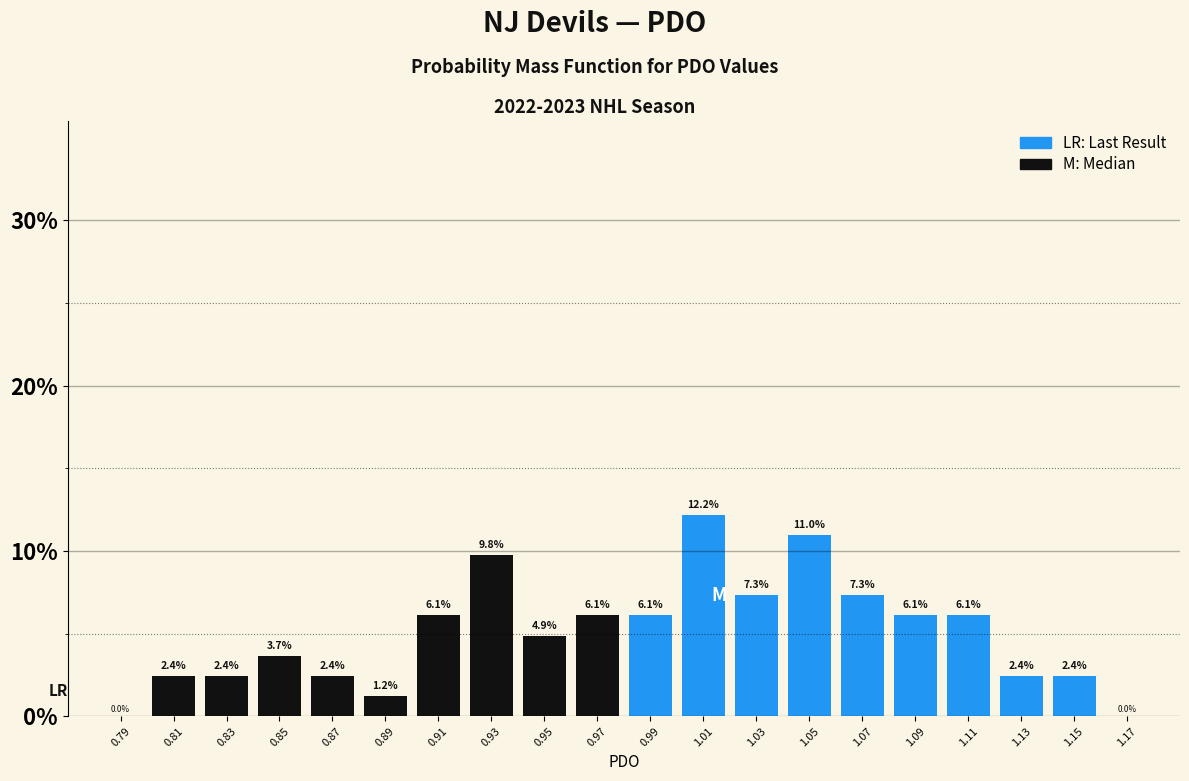

Which range on the x-axis has the tallest bar?

1.00 to 1.02